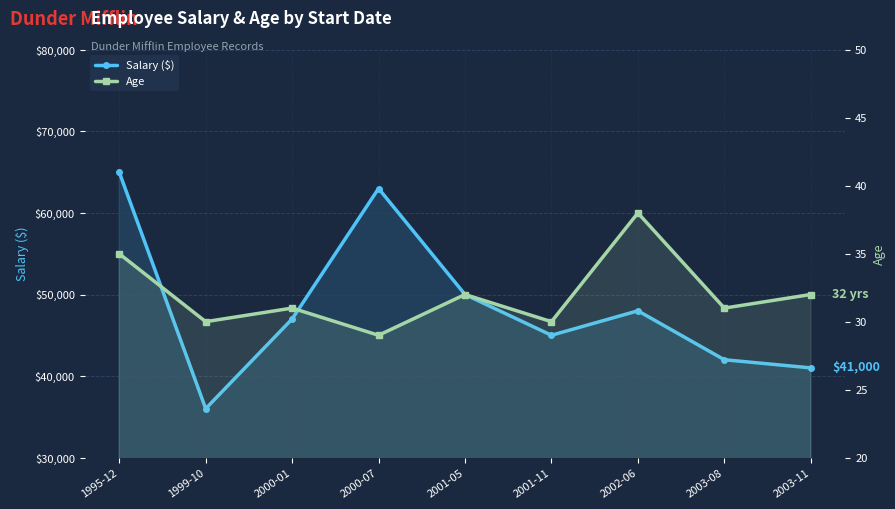

Which has a higher value, 2000-07 or 2001-11?

2000-07